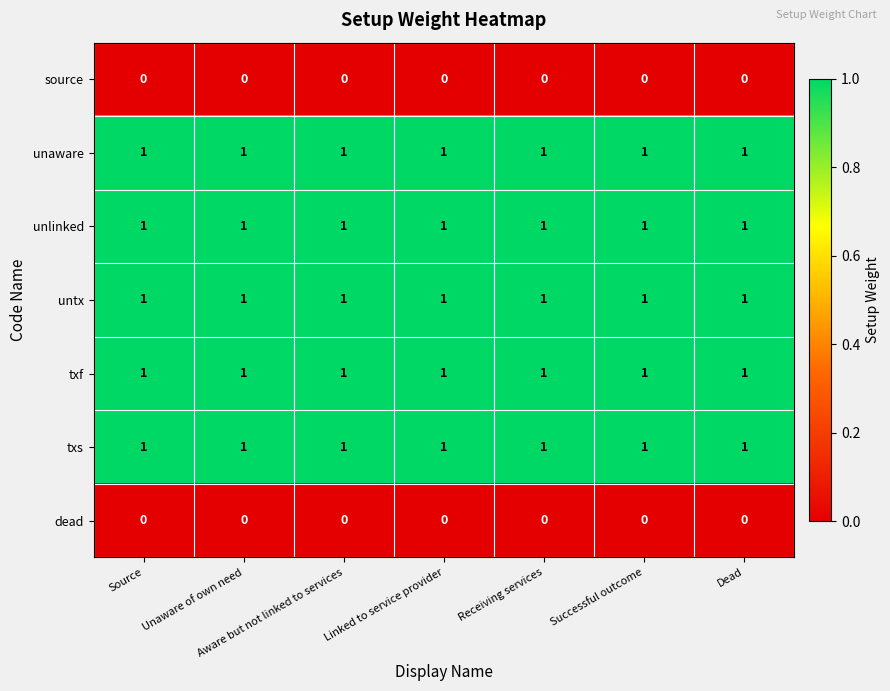

Is the value of unaware at Dead greater than the value of source at Successful outcome?

Yes